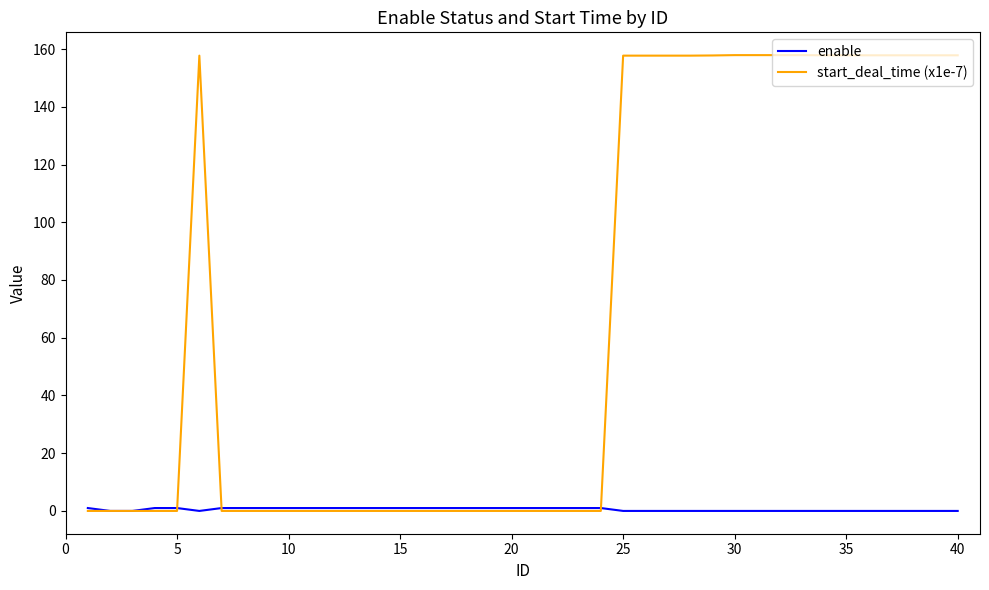

What is the highest value of the start_deal_time (x1e-7) series?

157.9